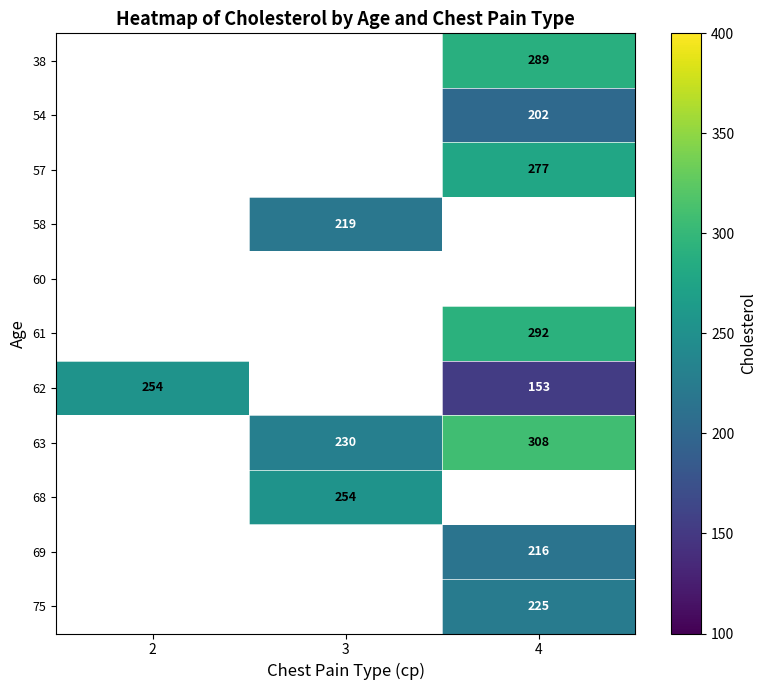

Is it true that 62 equals 162 at 2?

False